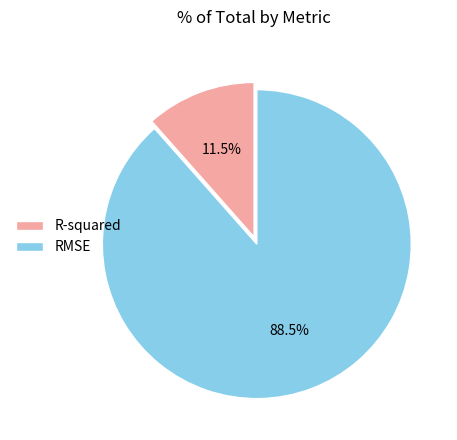

What portion of the pie excludes RMSE?

11.5%